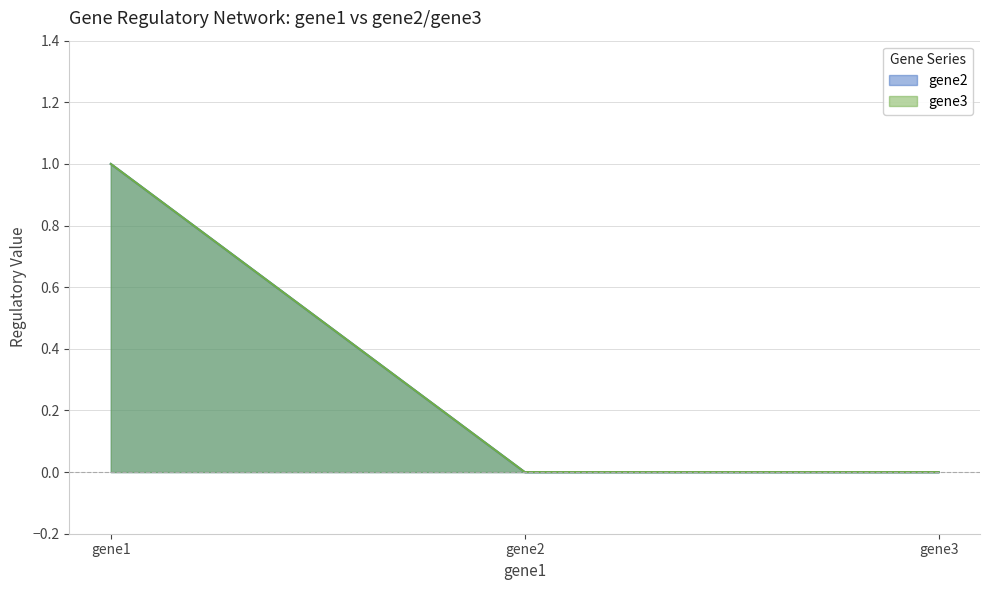

Reading left to right, transcribe all the data shown in this chart.

gene2: gene1=1	gene2=0	gene3=0
gene3: gene1=1	gene2=0	gene3=0